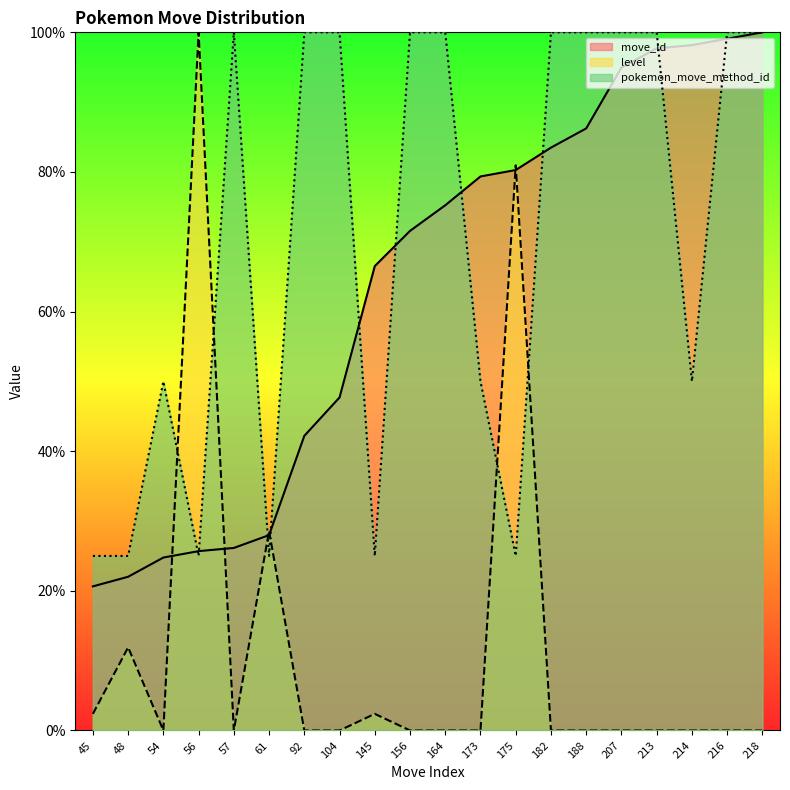

Where is the first local maximum for level?

48